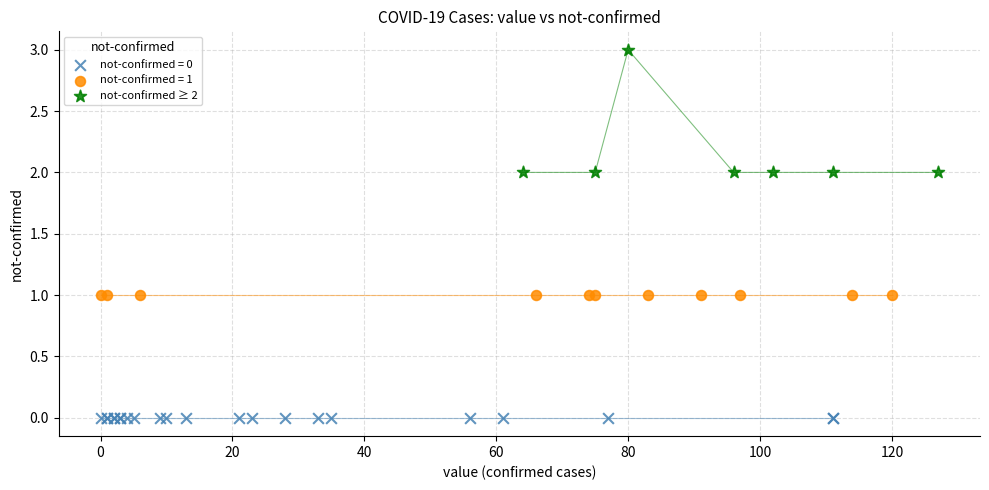

Which series reaches the maximum Y coordinate?

not-confirmed ≥ 2